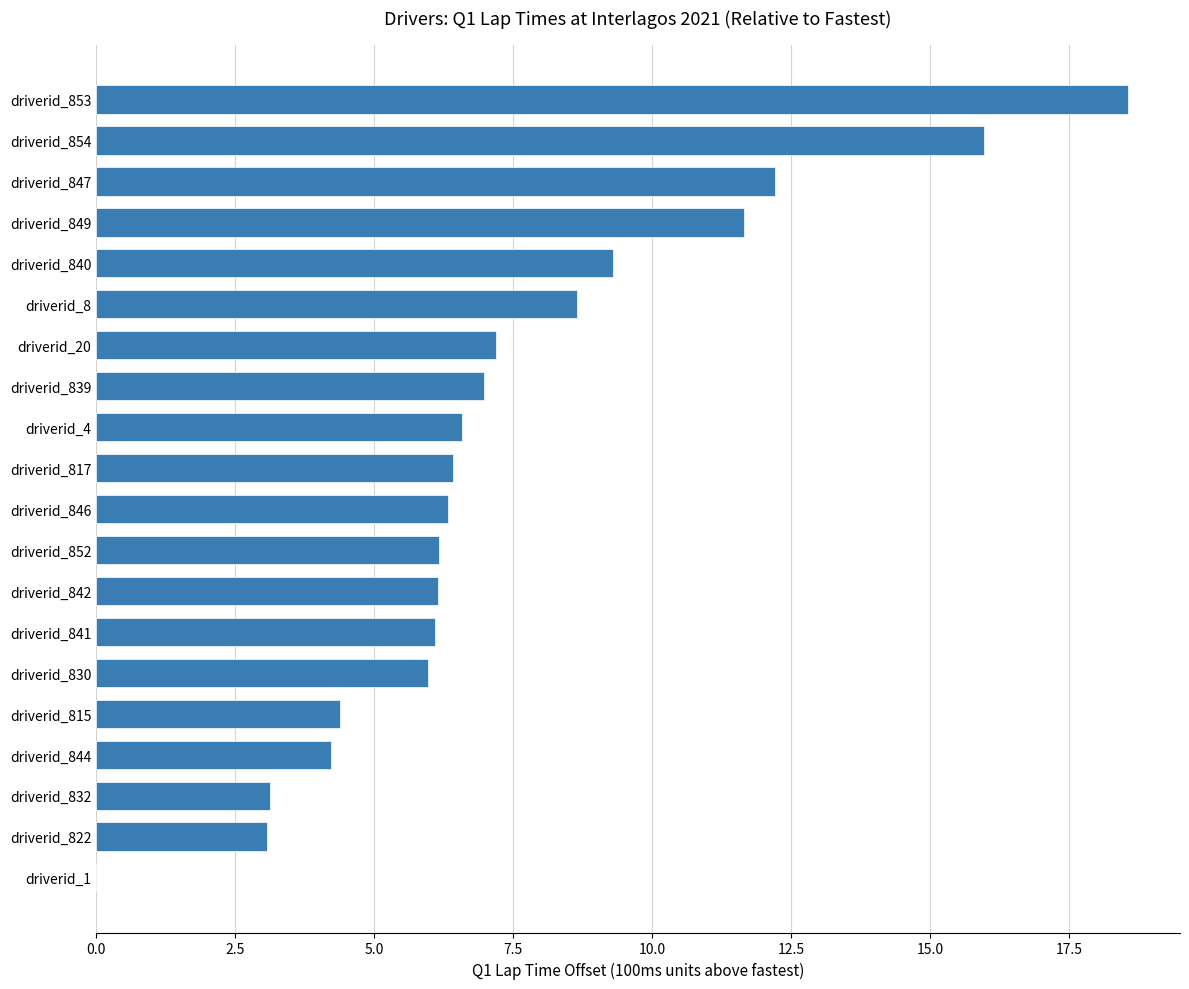

What is the greatest value displayed?

18.6